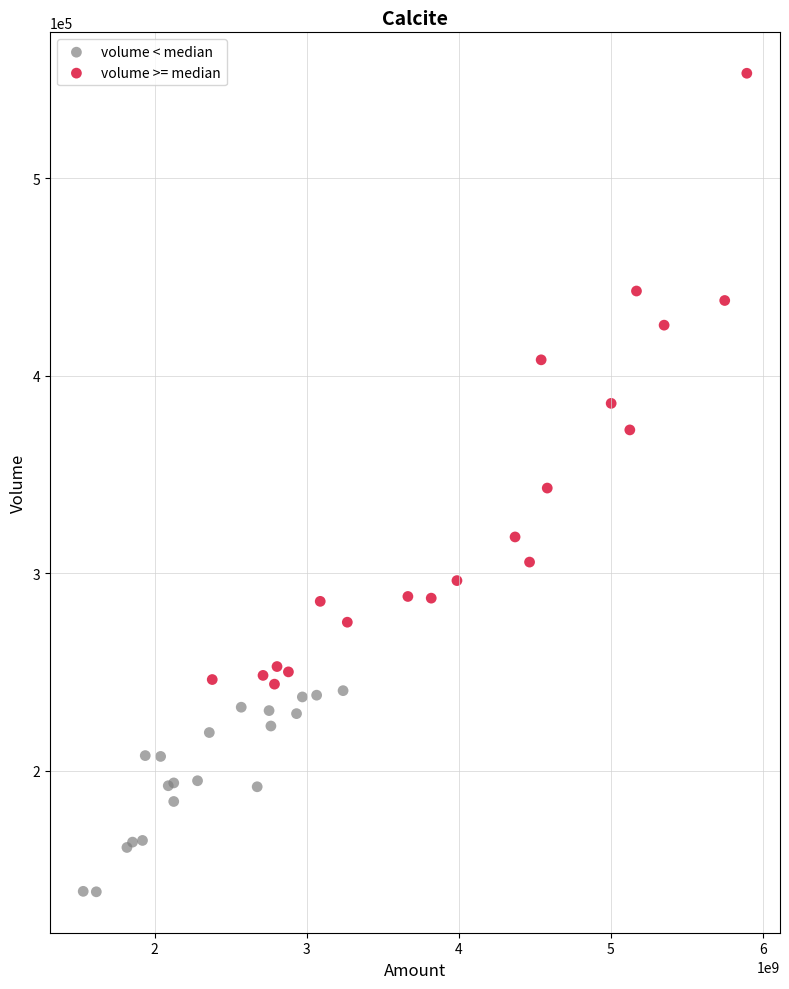

Which series has the widest spread of Y values?

volume >= median